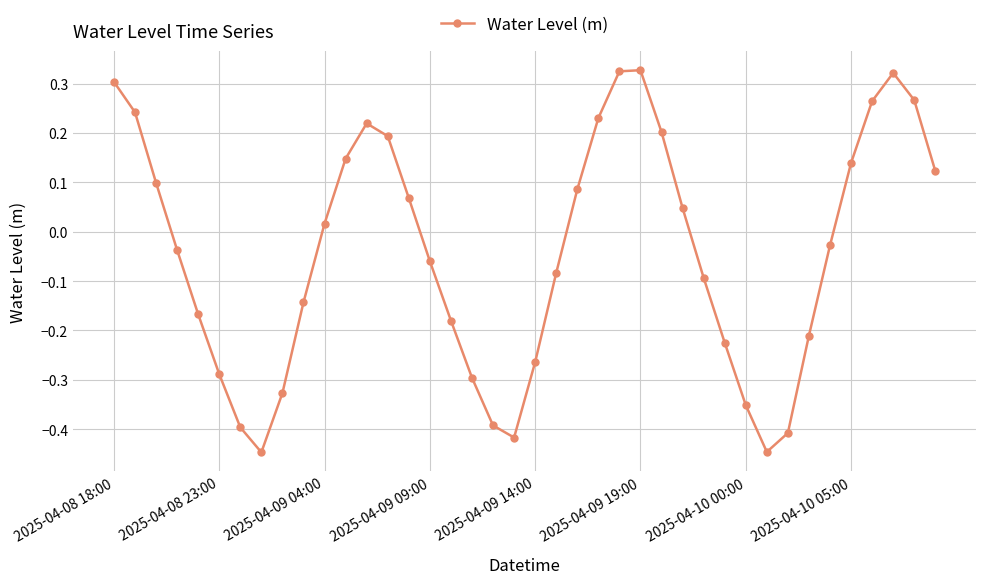

How many points are higher than both their immediate neighbors (excluding endpoints)?

3